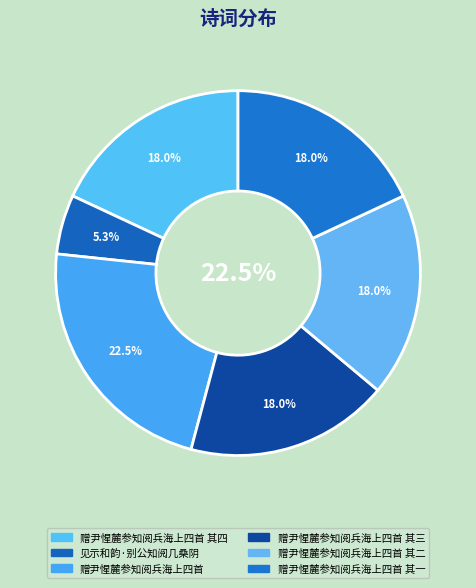

Does 赠尹惺麓参知阅兵海上四首 其一 account for over 50% of the chart?

No